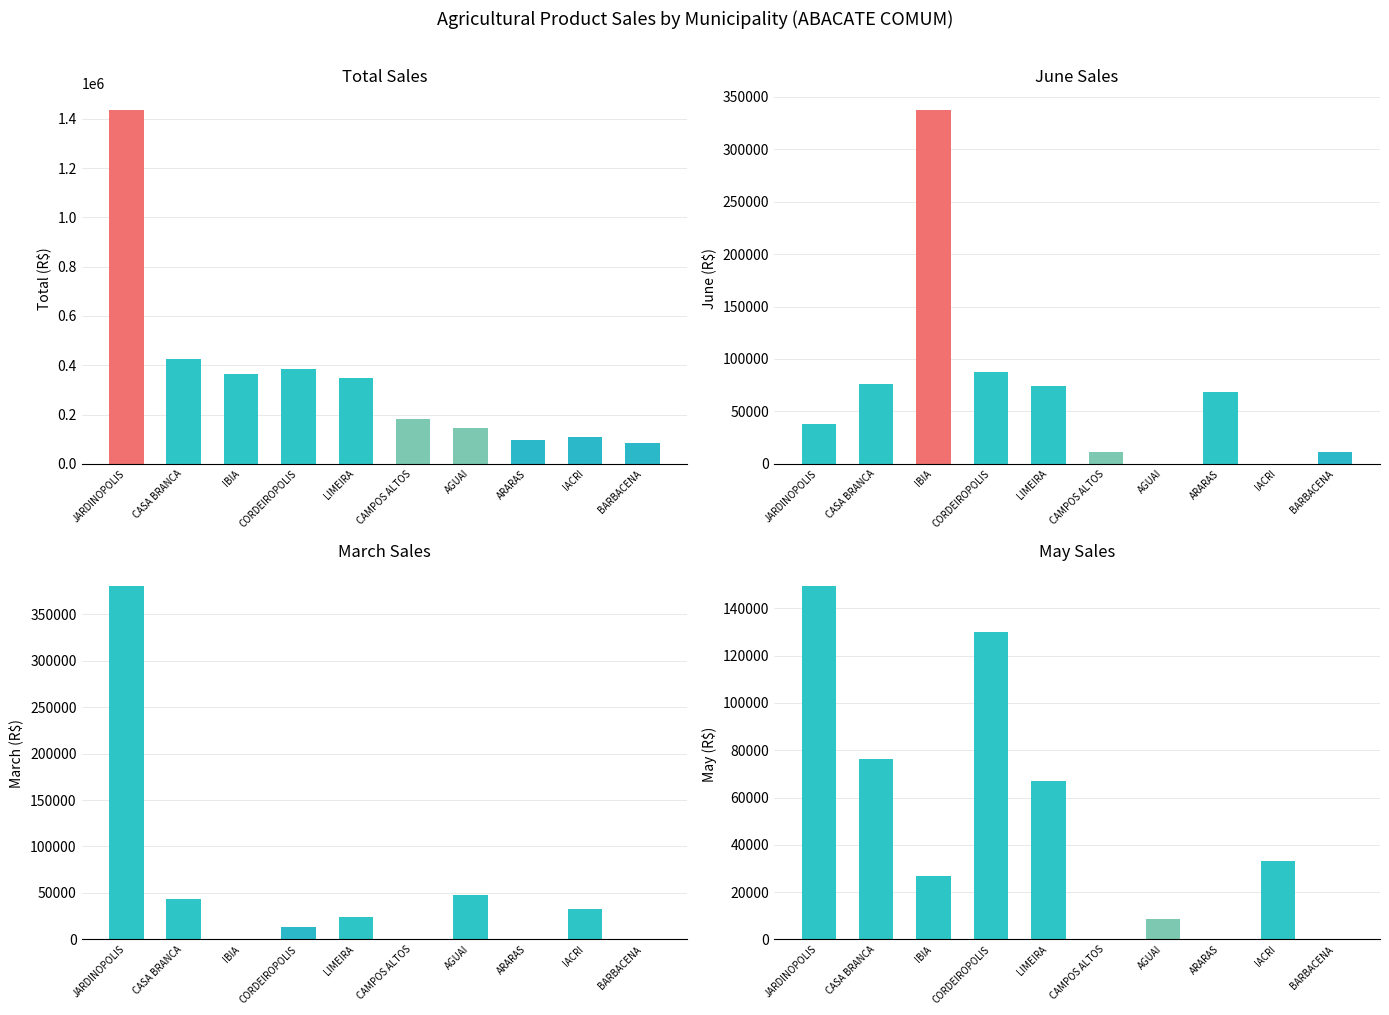

List the series in order of their peak value, highest first.

TOTAL, MARCO, JUNHO, MAIO